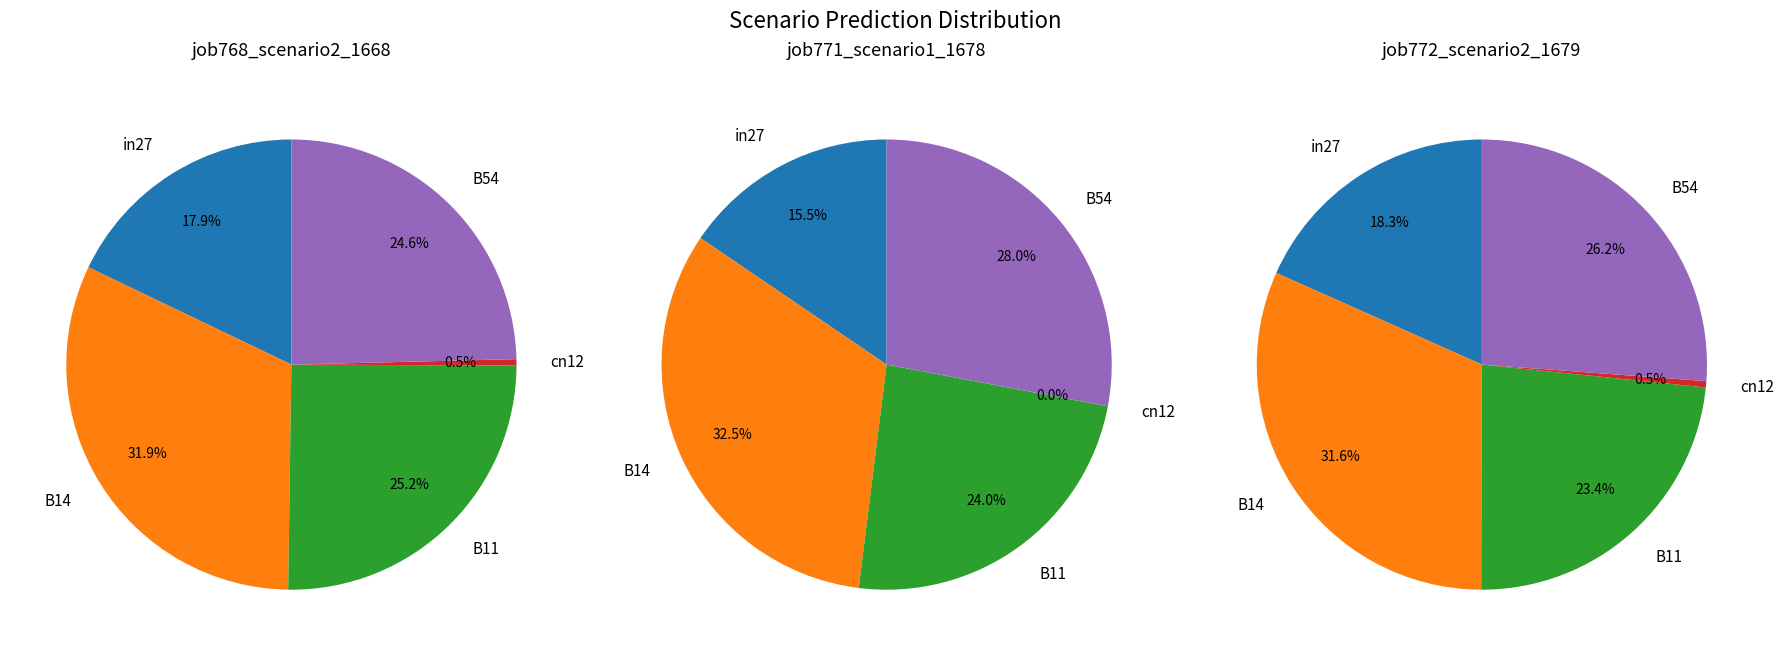

The cn12 slice represents 0% of the pie. True or false?

True